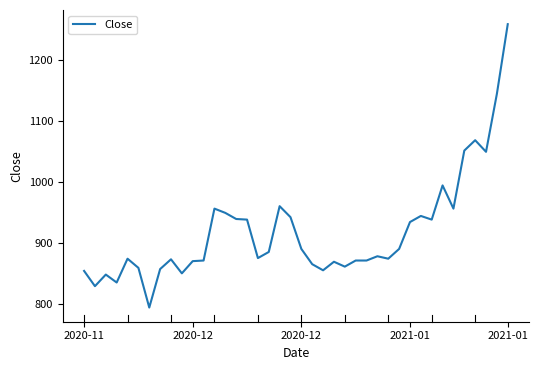

True or false: the data has more than 2 interior local peaks.

True